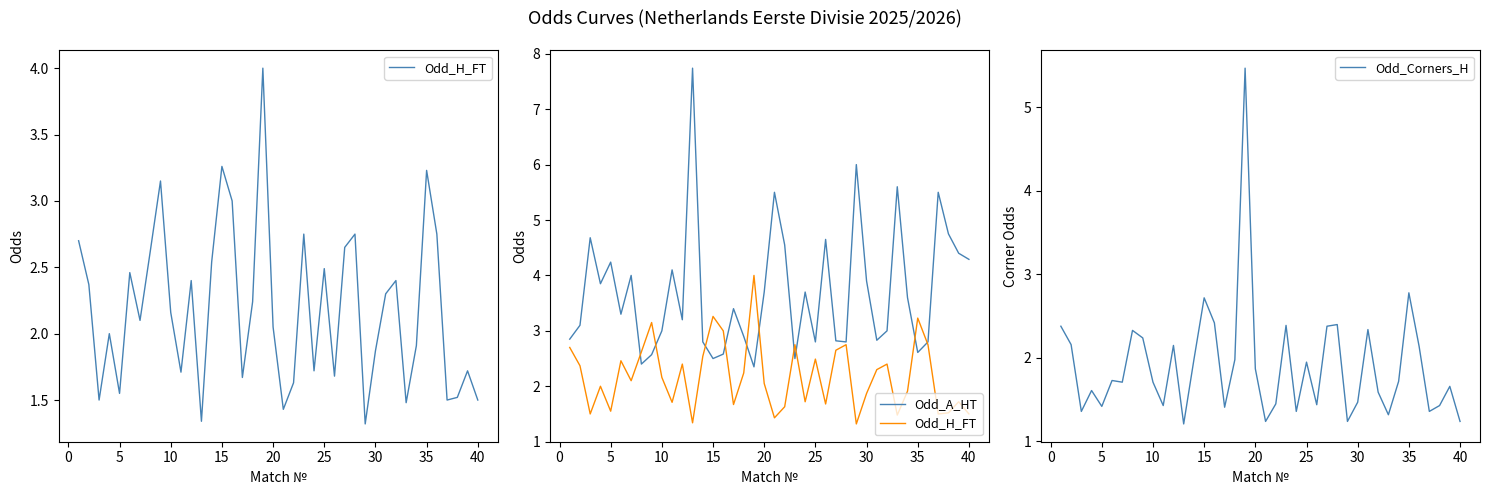

Reading left to right, what are all the values shown in this chart?

Odd_H_FT: 2.7	2.4	1.5	2.0	1.6	2.5	2.1	2.6	3.1	2.2	1.7	2.4	1.3	2.5	3.3	3.0	1.7	2.2	4.0	2.0	1.4	1.6	2.8	1.7	2.5	1.7	2.6	2.8	1.3	1.9	2.3	2.4	1.5	1.9	3.2	2.8	1.5	1.5	1.7	1.5
Odd_A_HT: 2.9	3.1	4.7	3.9	4.2	3.3	4.0	2.4	2.6	3.0	4.1	3.2	7.7	2.8	2.5	2.6	3.4	2.9	2.4	3.7	5.5	4.5	2.5	3.7	2.8	4.7	2.8	2.8	6.0	3.9	2.8	3.0	5.6	3.6	2.6	2.8	5.5	4.8	4.4	4.3
Odd_Corners_H: 2.4	2.2	1.4	1.6	1.4	1.7	1.7	2.3	2.2	1.7	1.4	2.1	1.2	2.0	2.7	2.4	1.4	2.0	5.5	1.9	1.2	1.4	2.4	1.4	1.9	1.4	2.4	2.4	1.2	1.5	2.3	1.6	1.3	1.7	2.8	2.1	1.4	1.4	1.7	1.2